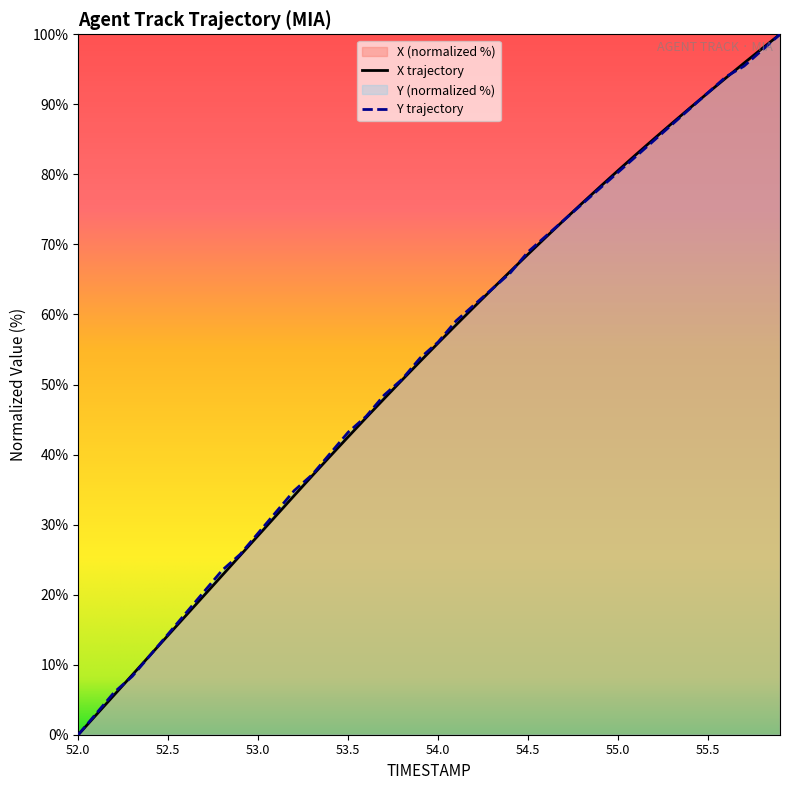

List the series in order of their overall mean, highest first.

Y, X